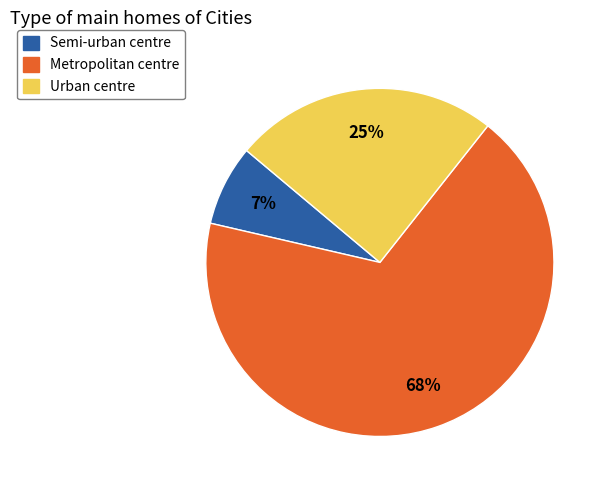

What is the largest slice in the pie chart?

Metropolitan centre